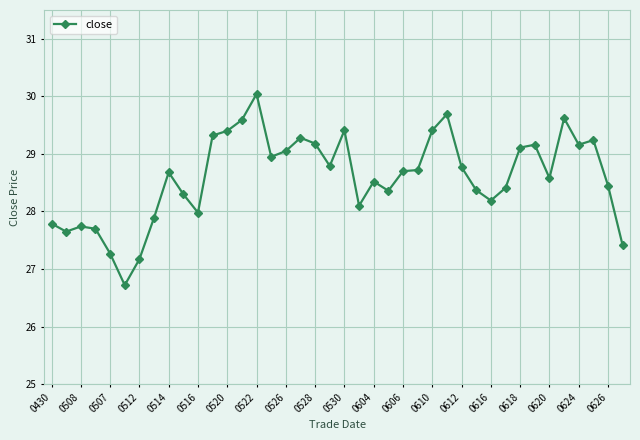

What is the value of the 32nd point from the left?

28.4